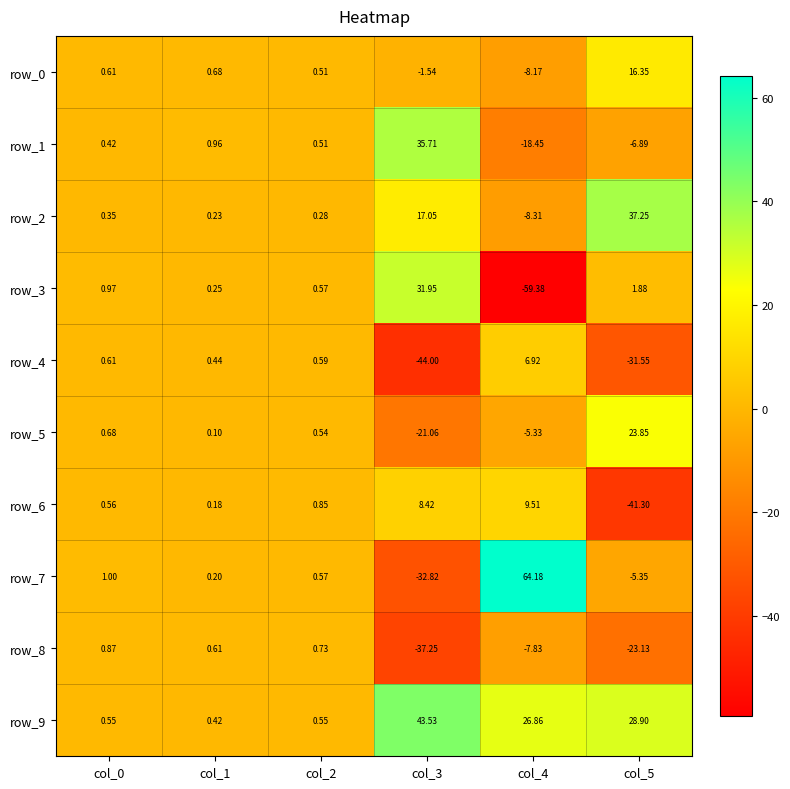

What is the sum of all row_1 values?

12.3